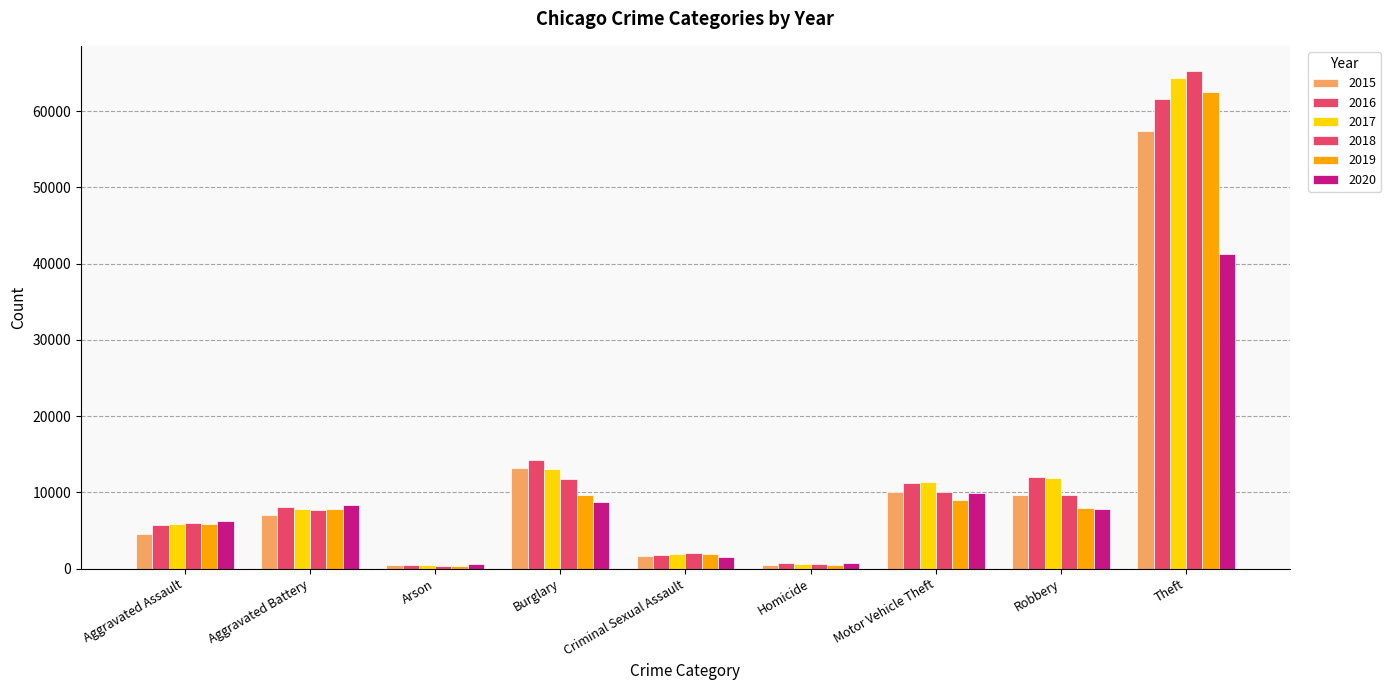

Which label corresponds to the smallest value in the chart?

Arson